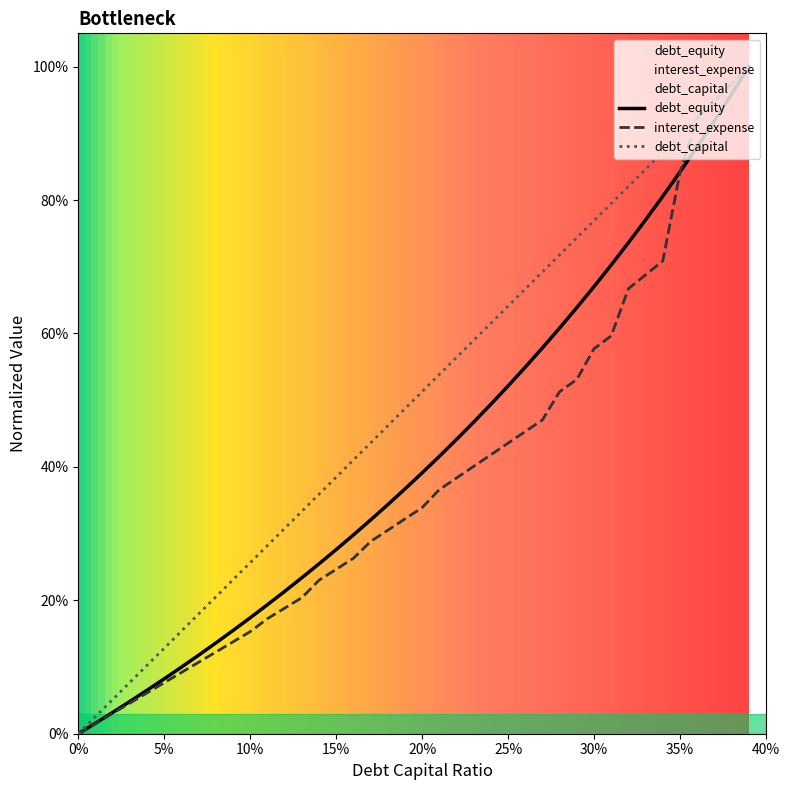

True or false: debt_equity has a value of 0.6 at 0.27.

True